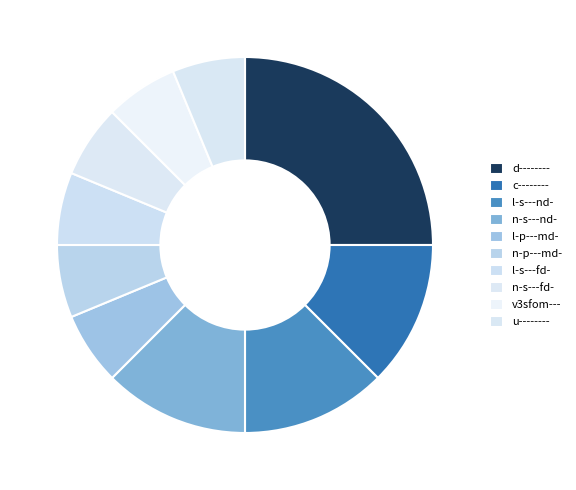

How many segments does this pie chart have?

10